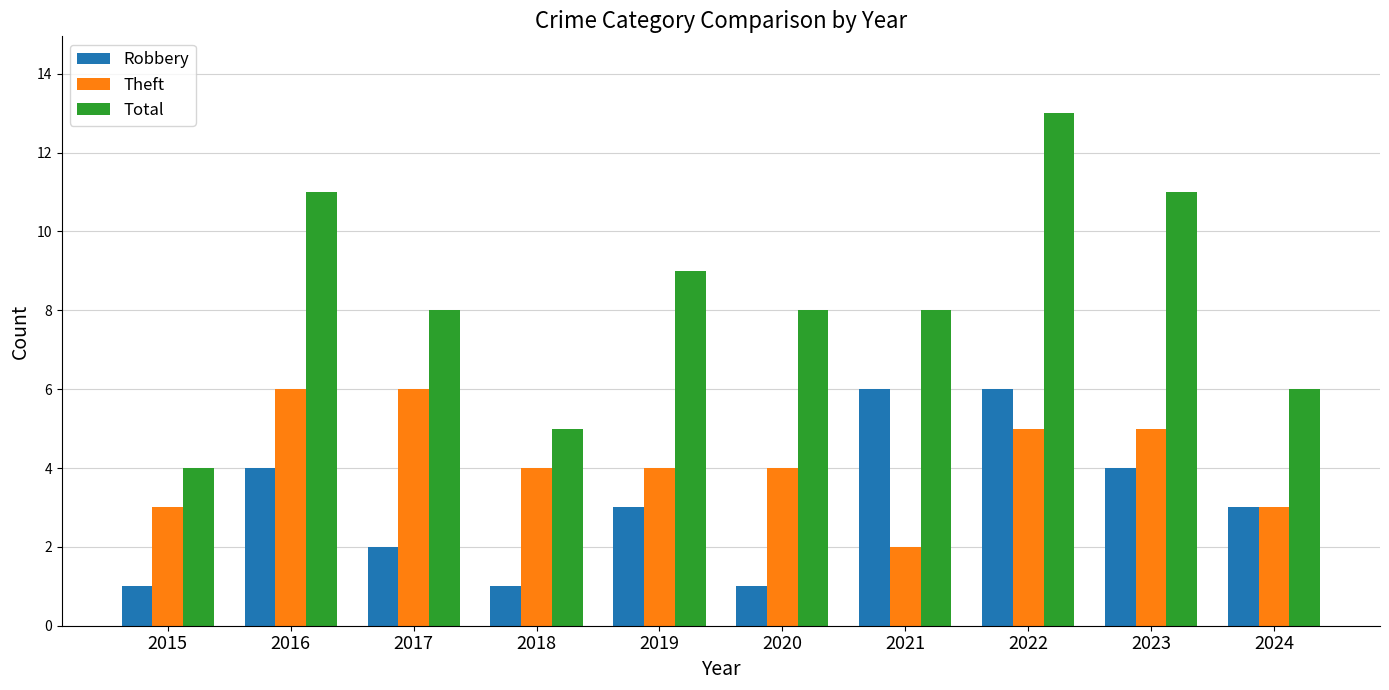

What is the sum of the Robbery values at 2023 and 2020?

5